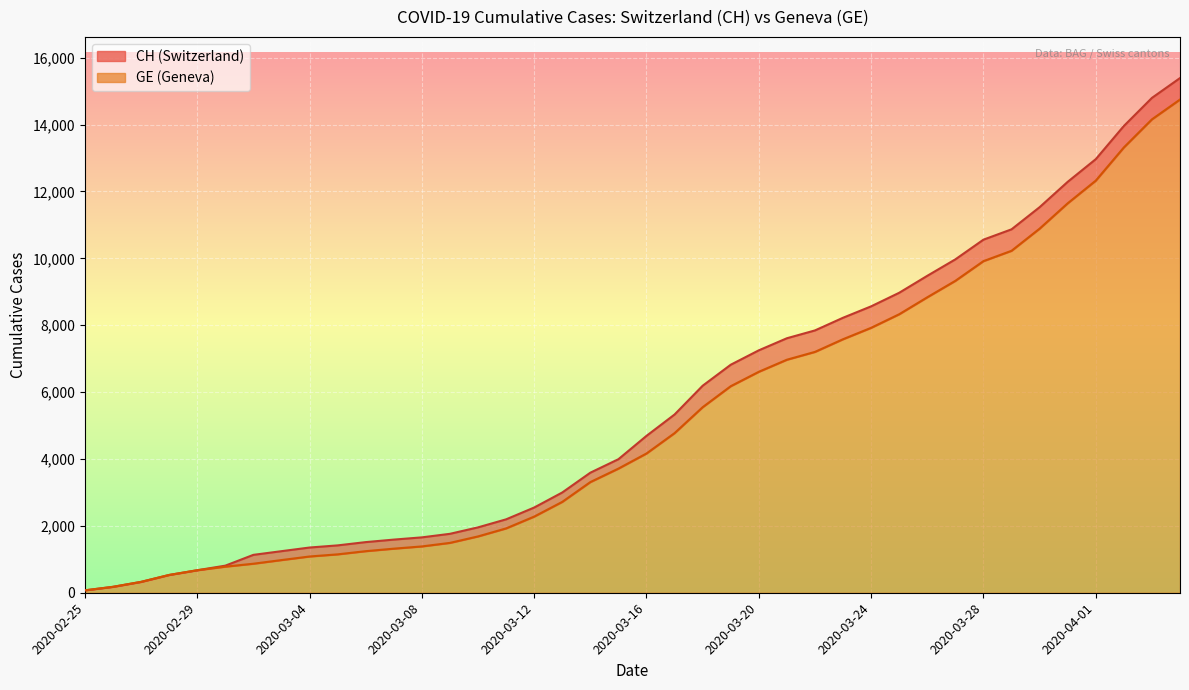

How many values in the CH series are below 4691?

20